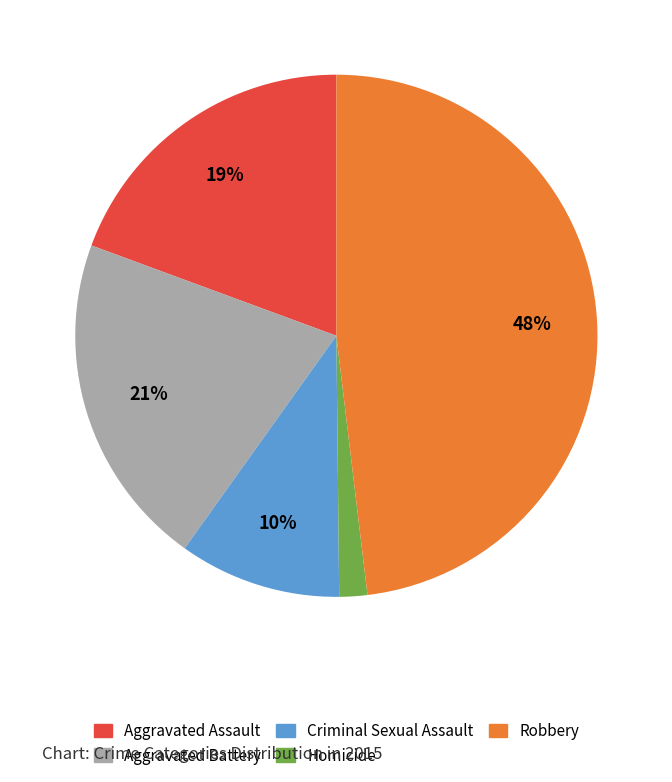

Between Aggravated Assault and Homicide, which is larger?

Aggravated Assault